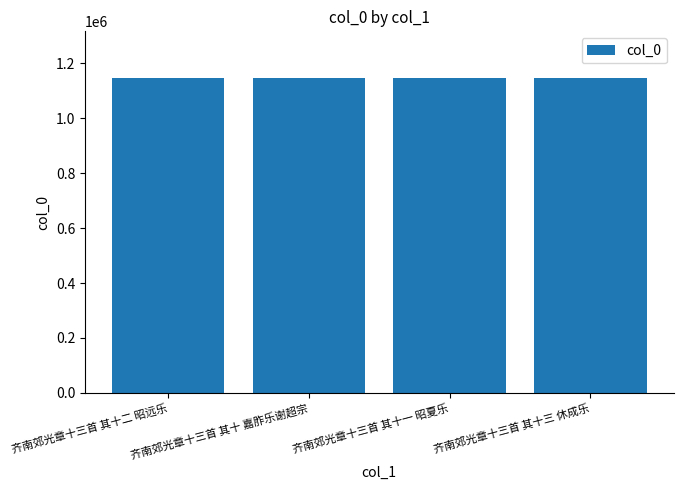

What is the approximate value at 齐南郊光章十三首 其十一 昭夏乐?

1145027